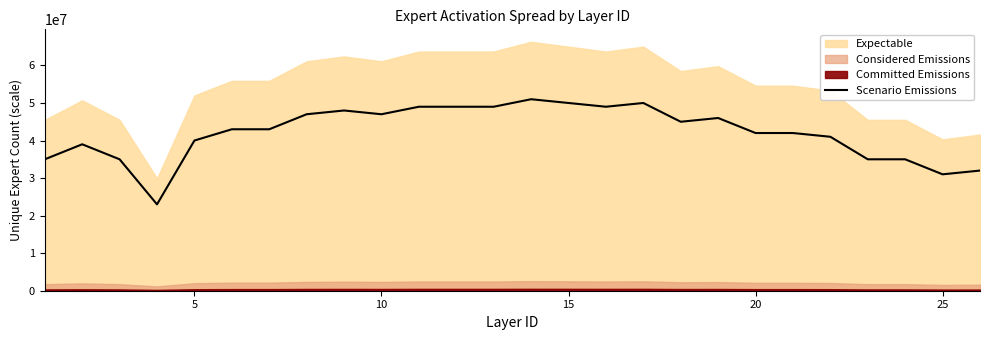

How many values are below 43000000?

12